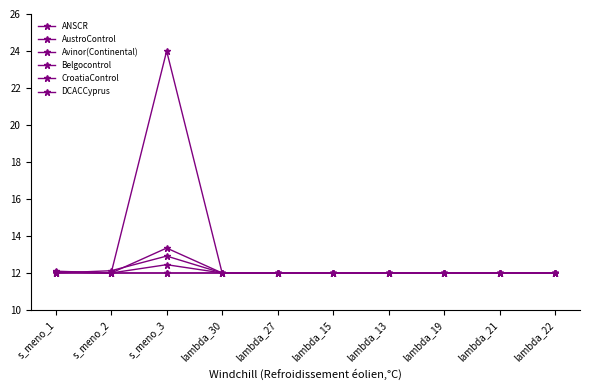

Which category has the highest value in the CroatiaControl series?

s_meno_3